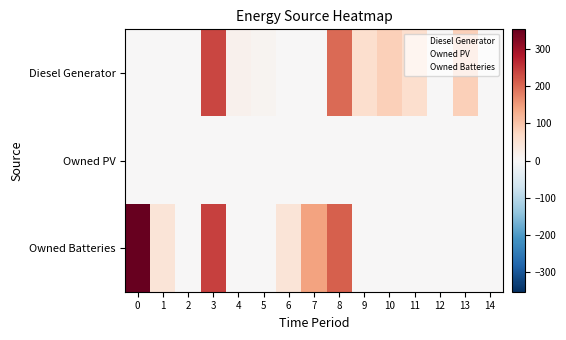

How many distinct data groups are displayed?

3